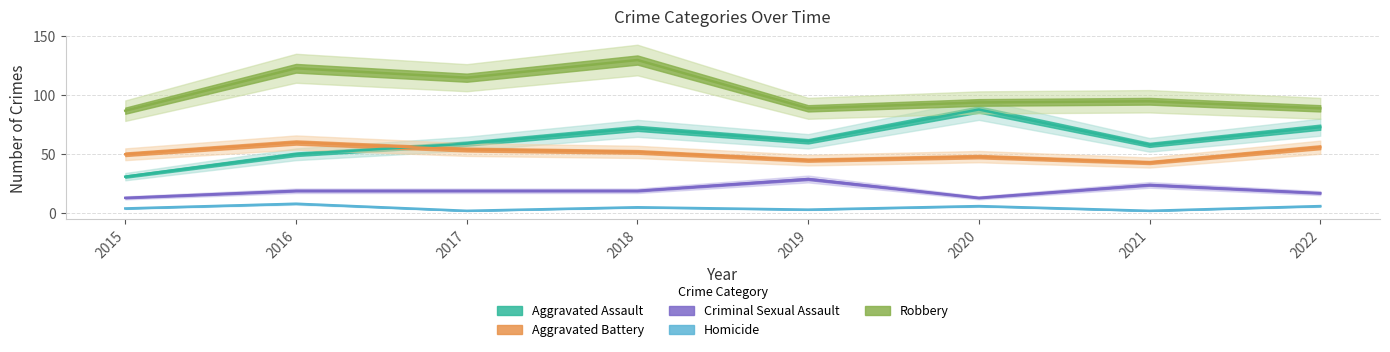

Reading left to right, transcribe all the data shown in this chart.

Aggravated Assault: 2015=31	2016=50	2017=59	2018=72	2019=61	2020=88	2021=58	2022=73
Aggravated Battery: 2015=50	2016=60	2017=54	2018=52	2019=45	2020=48	2021=43	2022=56
Criminal Sexual Assault: 2015=13	2016=19	2017=19	2018=19	2019=29	2020=13	2021=24	2022=17
Homicide: 2015=4	2016=8	2017=2	2018=5	2019=3	2020=6	2021=2	2022=6
Robbery: 2015=87	2016=123	2017=115	2018=130	2019=89	2020=94	2021=95	2022=89